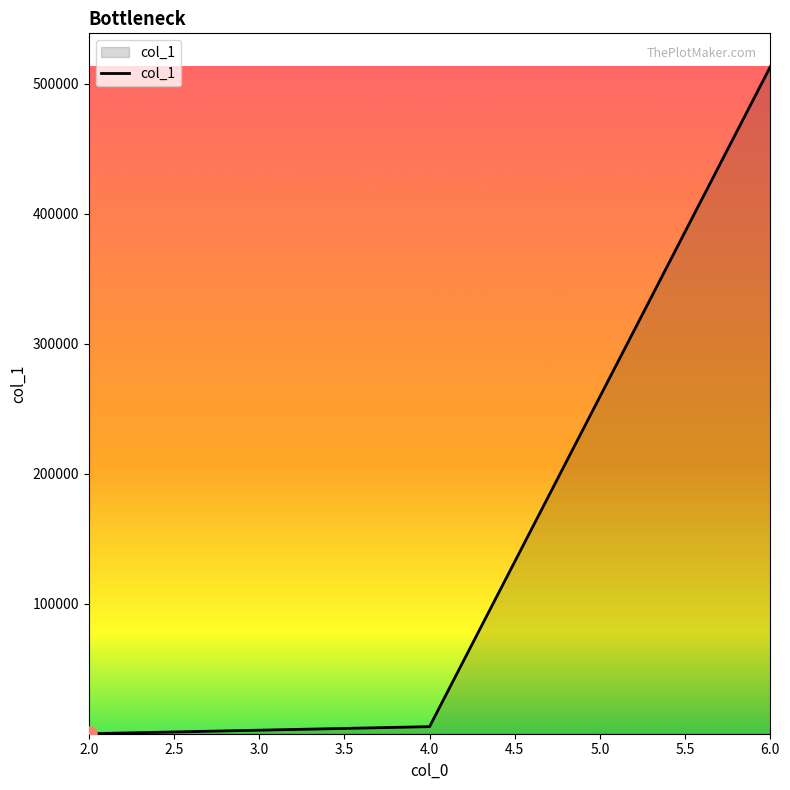

What is the greatest value displayed?

512927